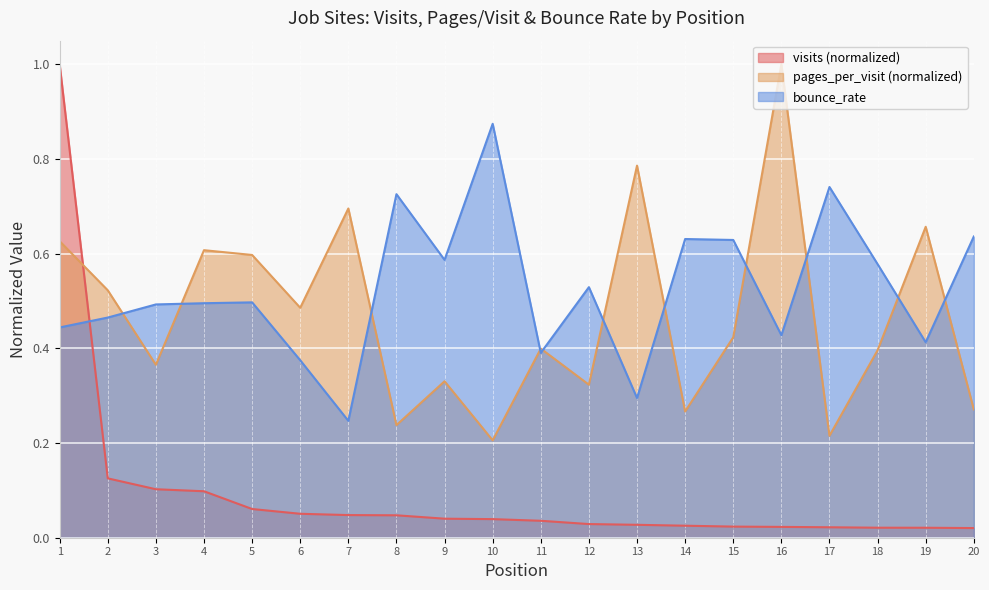

How many data points does each series have?

20